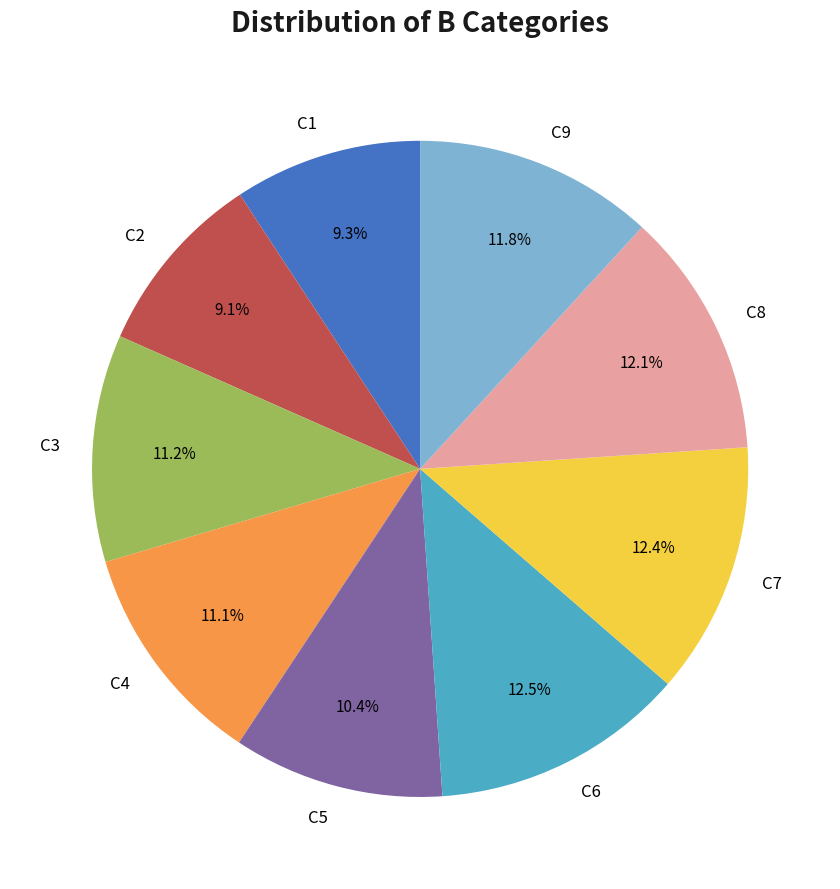

Count the number of slices in the pie.

9